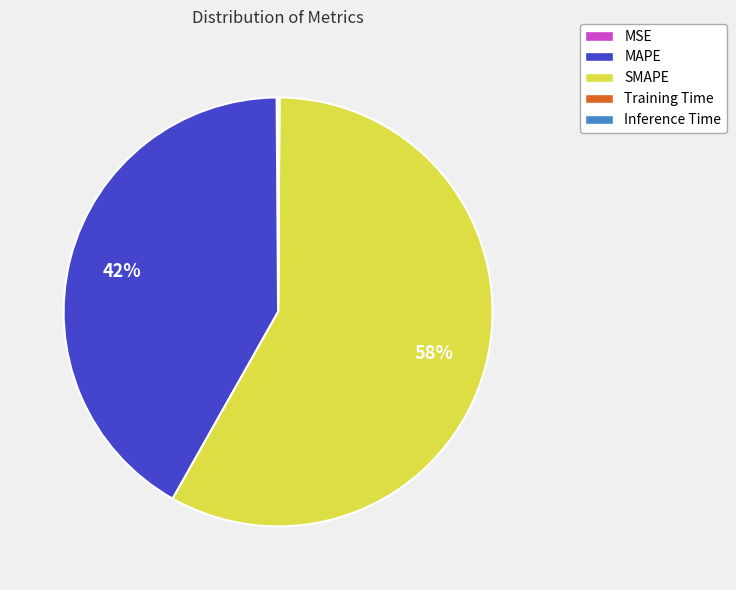

To the nearest percent, what is the difference between the largest and smallest slice percentages?

58%